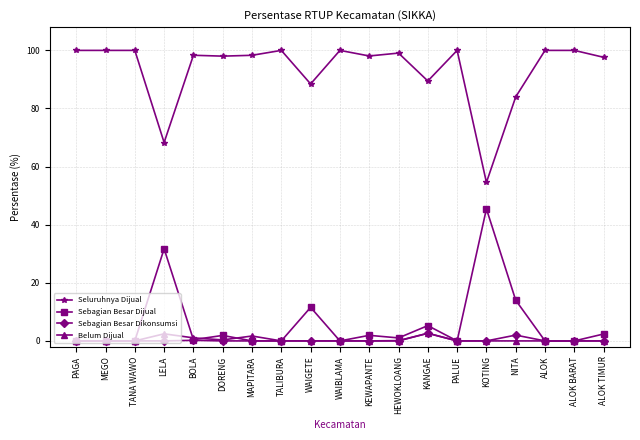

The value of Sebagian Besar Dijual at MEGO is 20.6. True or false?

False